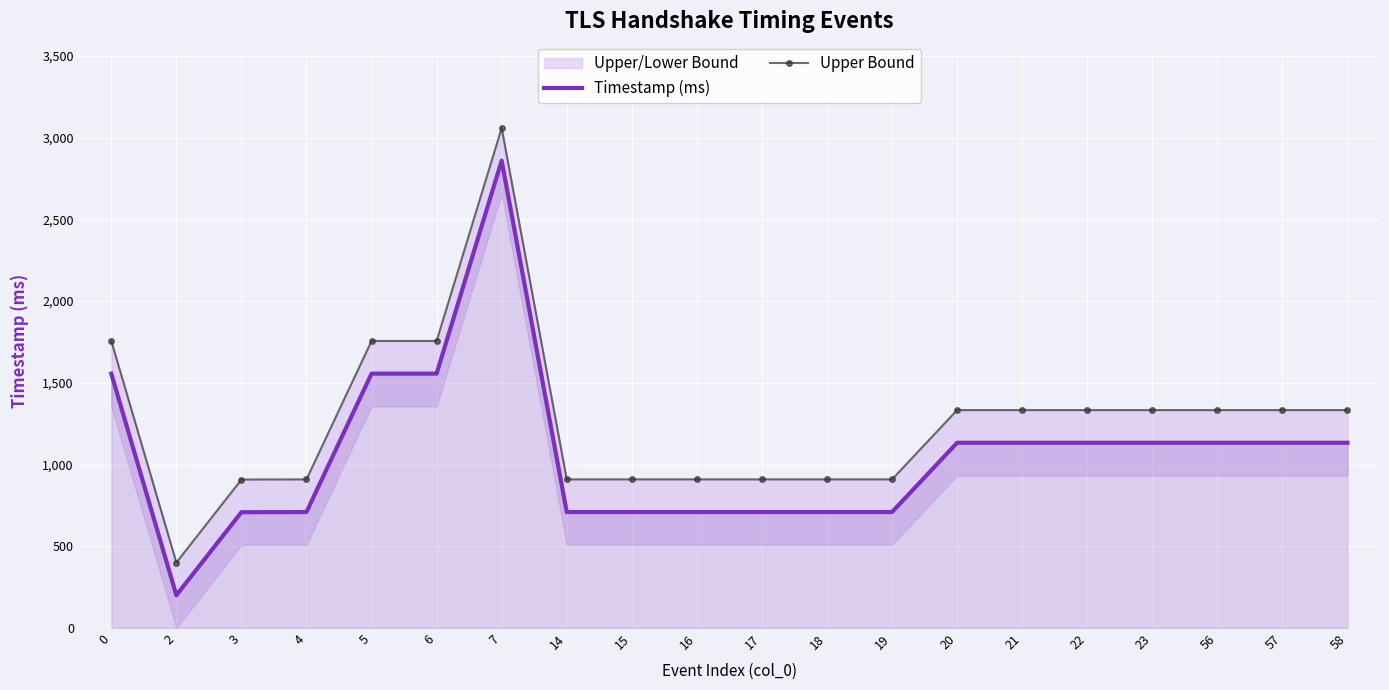

True or false: Timestamp (ms) and Upper Bound cross at least once.

False